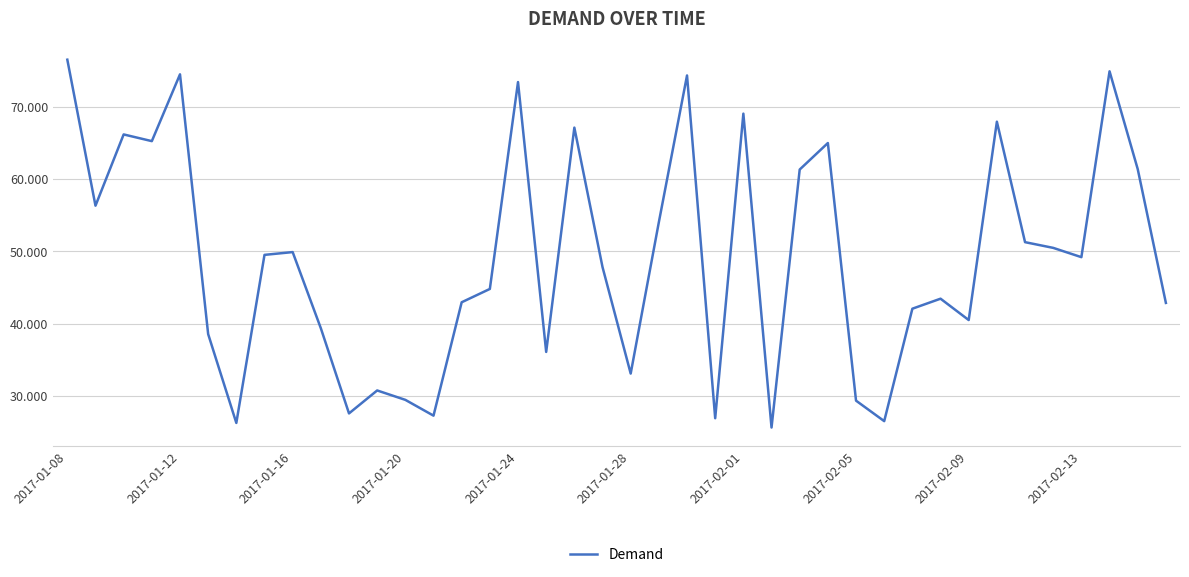

What is the greatest value displayed?

76.5